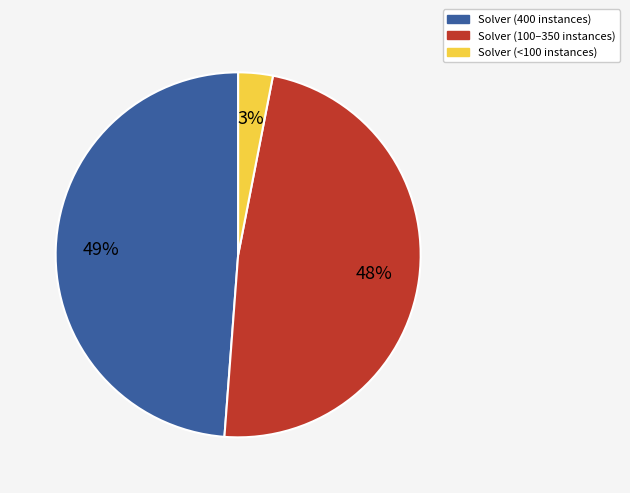

Does any single category account for the majority?

No